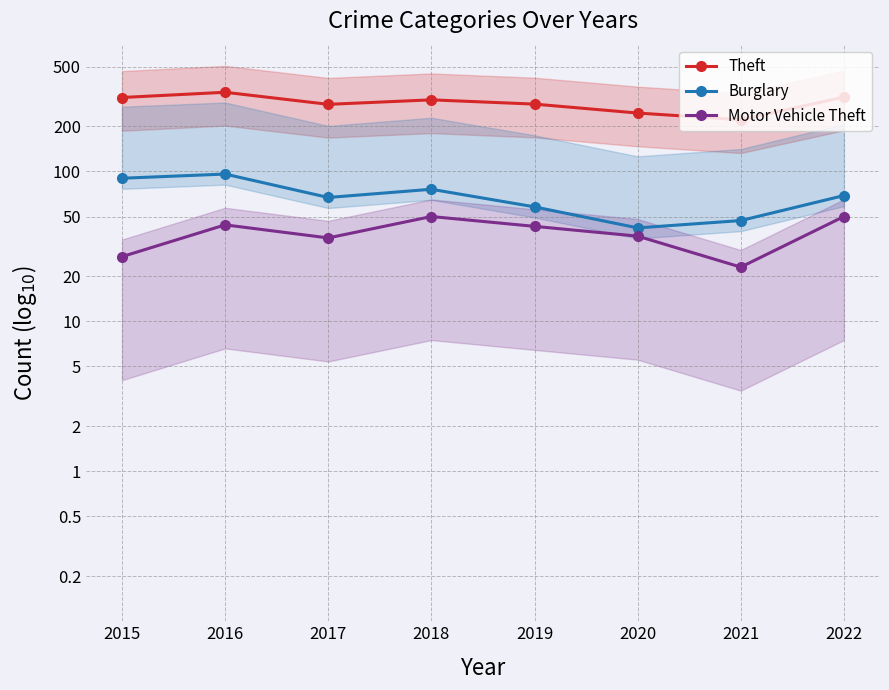

What is the value of the Theft point at the 6th from the left?

245